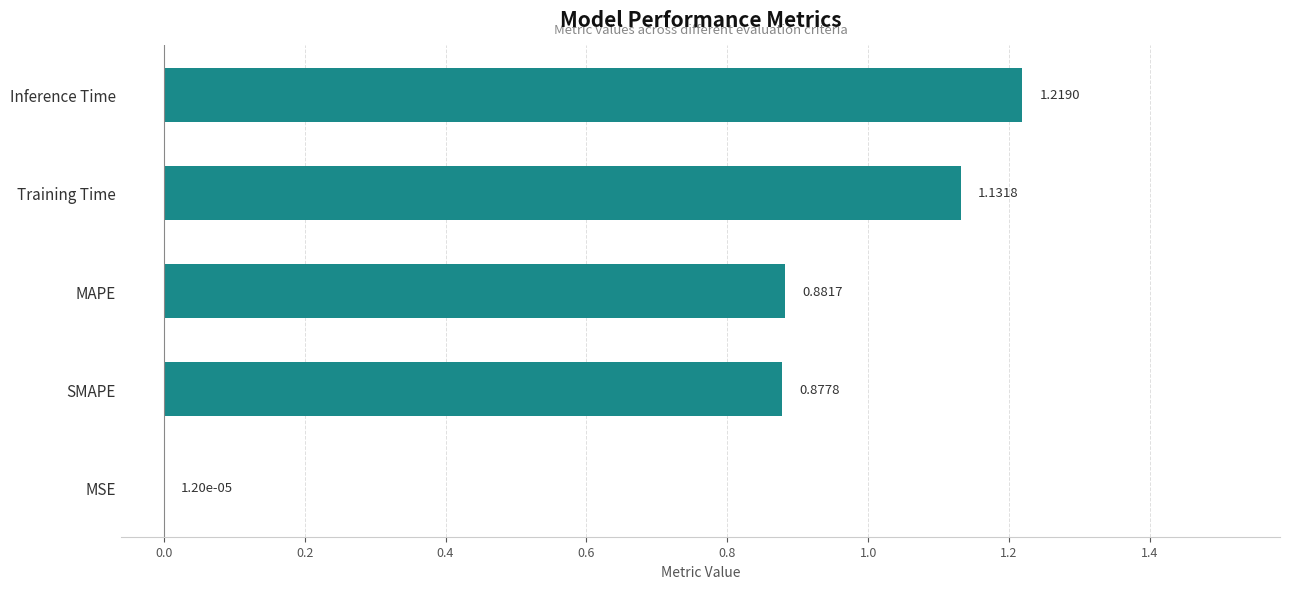

Which category has the highest value across all series?

Inference Time